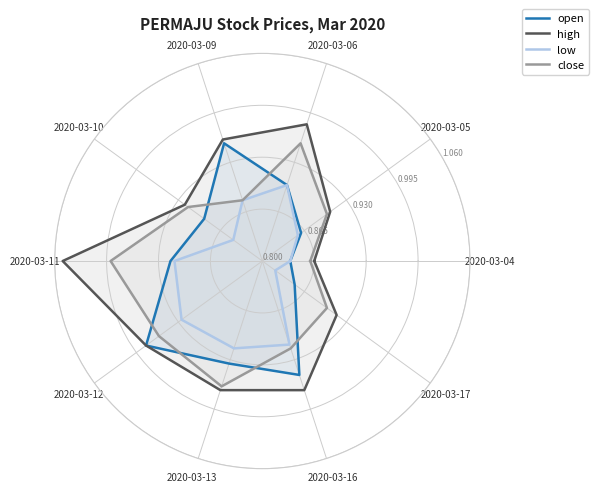

What position from the left is 10?

11